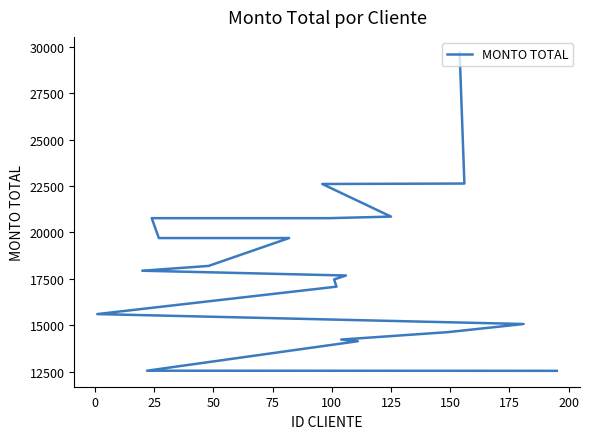

The chart shows a value of 26799 at 175. True or false?

False